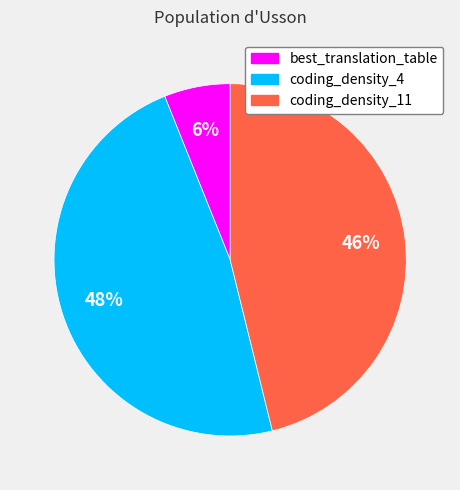

How many segments does this pie chart have?

3